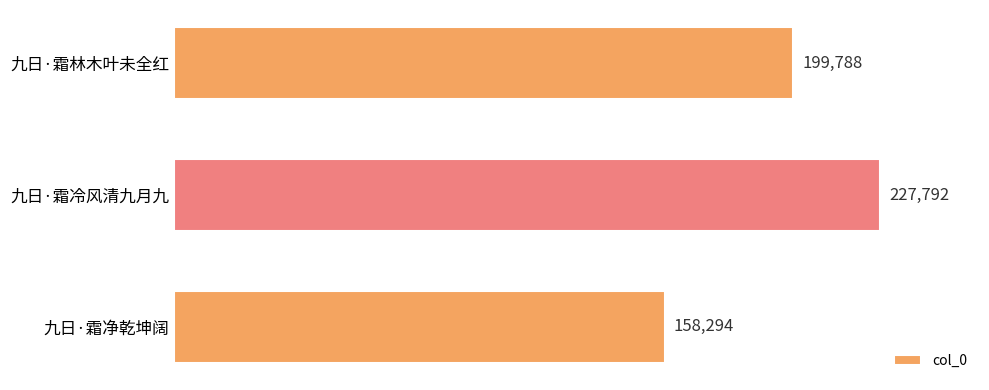

The value at 九日·霜净乾坤阔 is 59175. True or false?

False